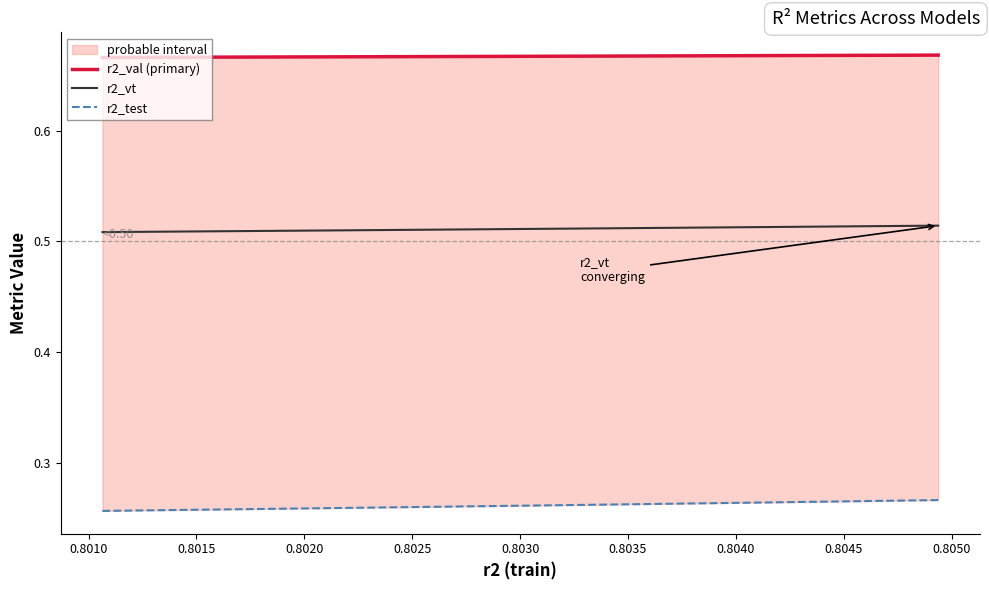

True or false: r2_val (primary) and r2_test cross at least once.

False